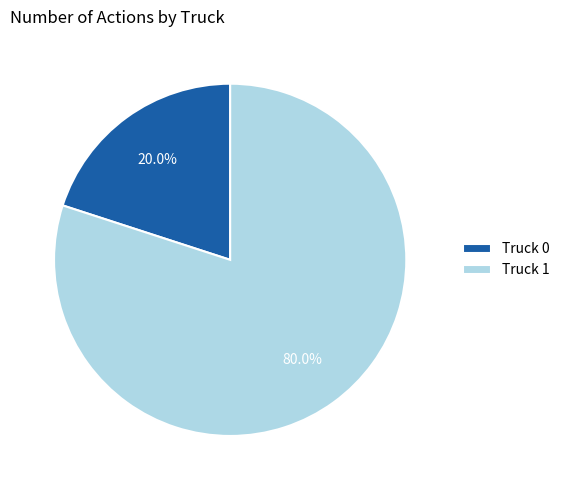

What is the ratio of the value at Truck 1 to the value at Truck 0?

4.0